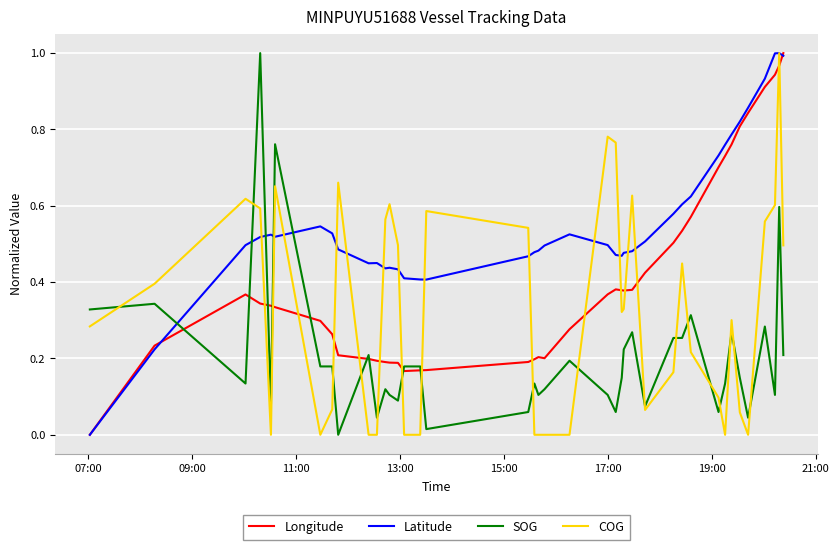

True or false: SOG has more than 1 interior local peaks.

True